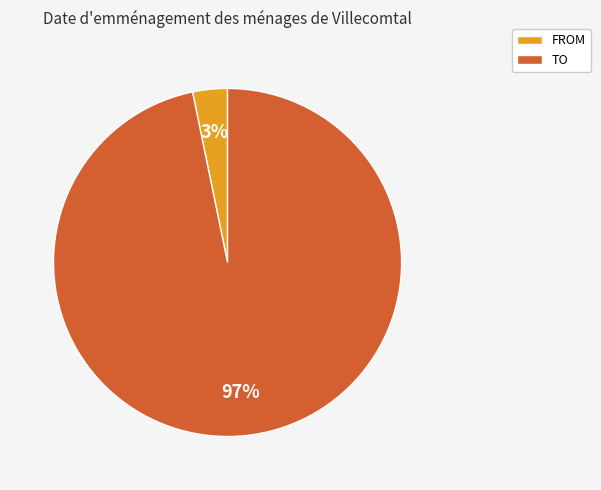

How many segments does this pie chart have?

2